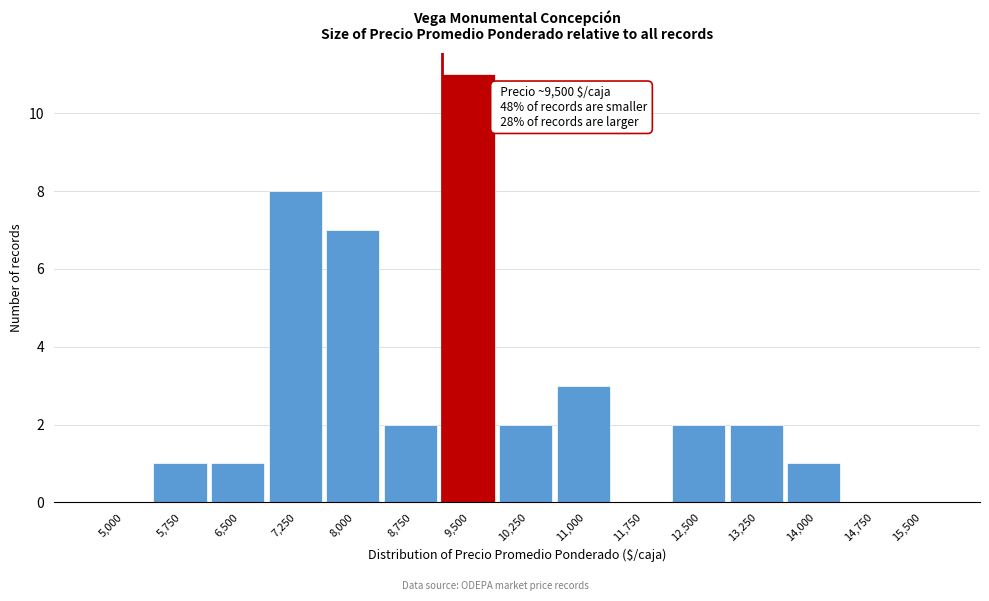

Reading left to right, transcribe all the data shown in this chart.

5,000=0	5,750=1	6,500=1	7,250=8	8,000=7	8,750=2	9,500=11	10,250=2	11,000=3	11,750=0	12,500=2	13,250=2	14,000=1	14,750=0	15,500=0